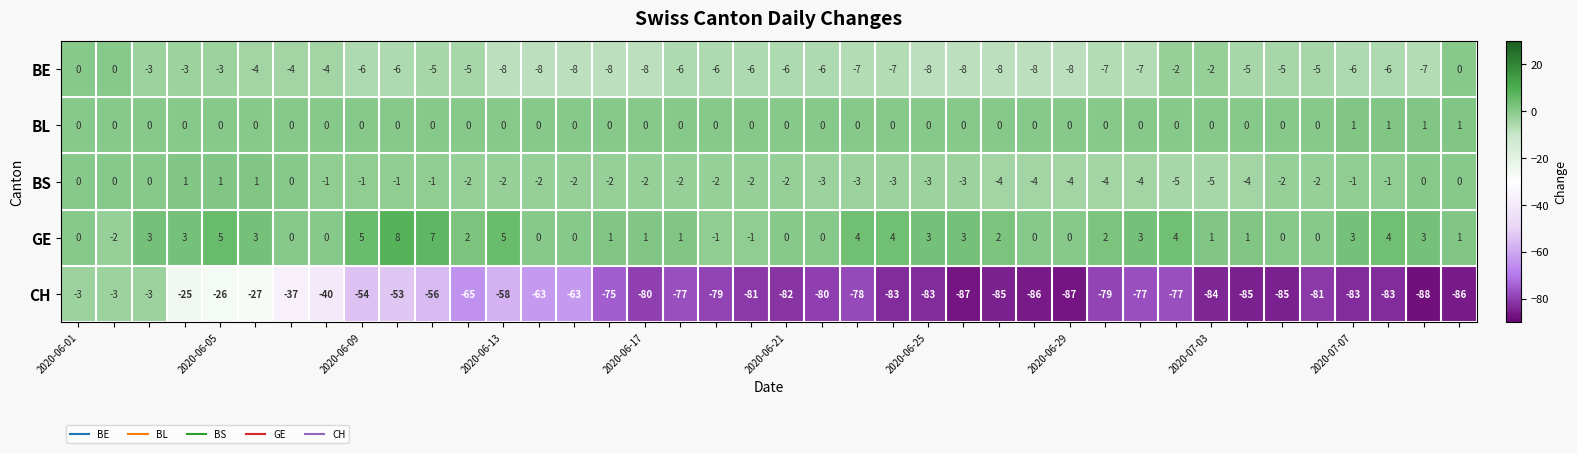

What is the greatest value displayed?

8